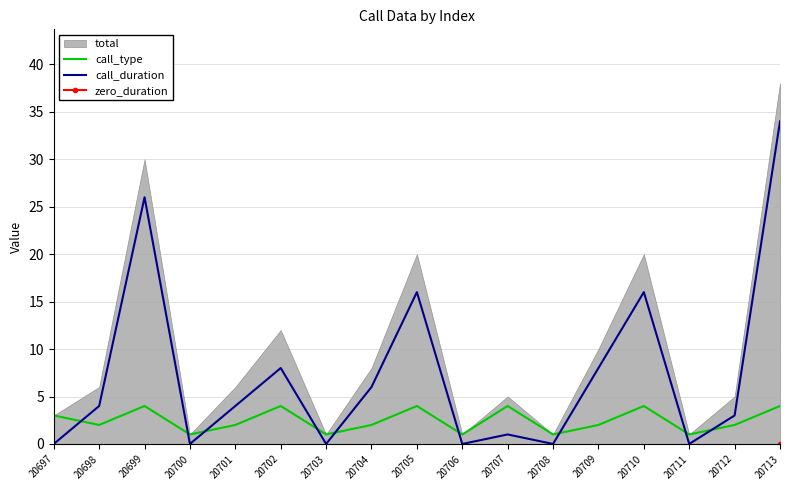

Read the call_type value at 20710.

4